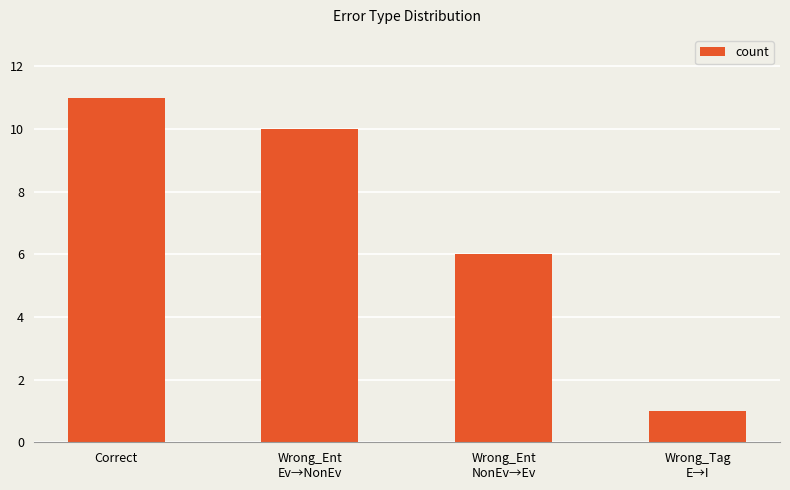

What is the label of the 1st bar from the right?

Wrong_Tag
E→I